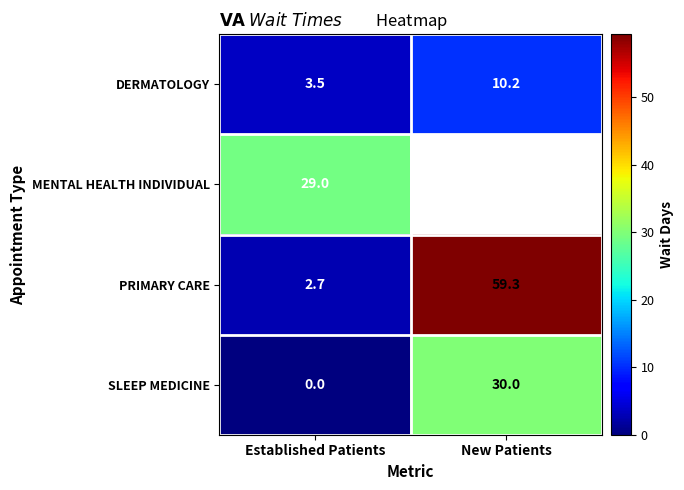

The DERMATOLOGY series shows 1.4 at Established Patients. True or false?

False